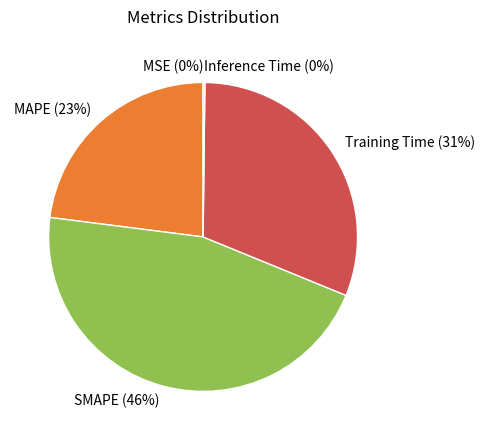

Does MAPE represent more than half of the total?

No